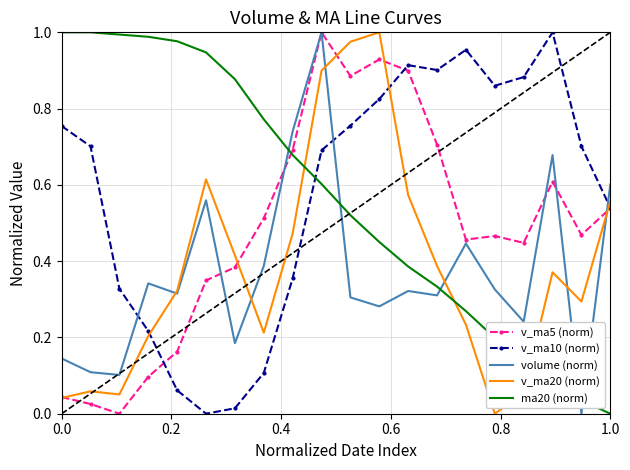

True or false: ma20 (norm) and v_ma10 (norm) intersect in this chart.

True